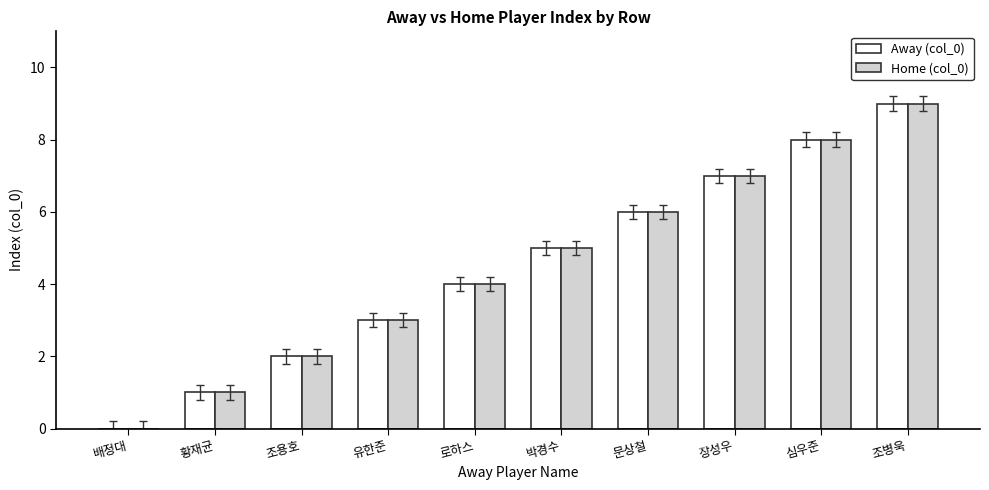

What is the total value across all series at 심우준?

16